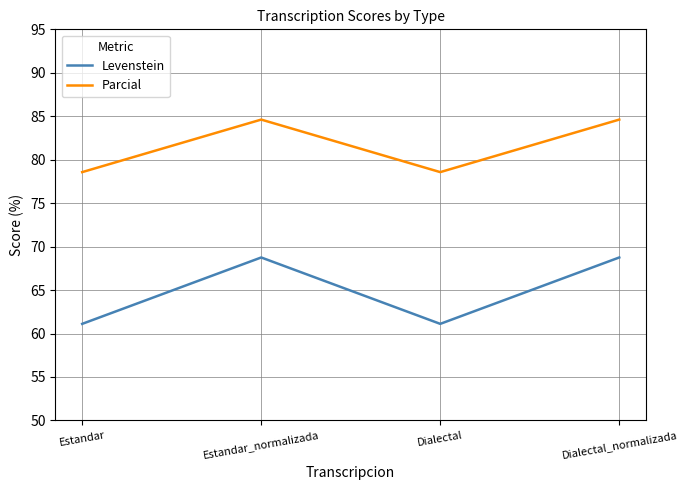

Is the value of Levenstein at Estandar_normalizada greater than the value of Parcial at Estandar?

No